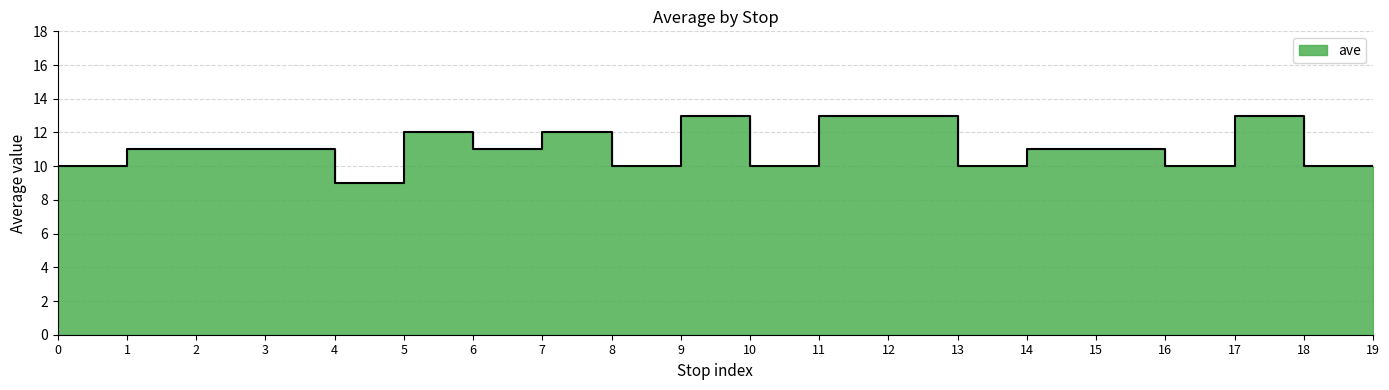

How many lines are shown in the chart?

1